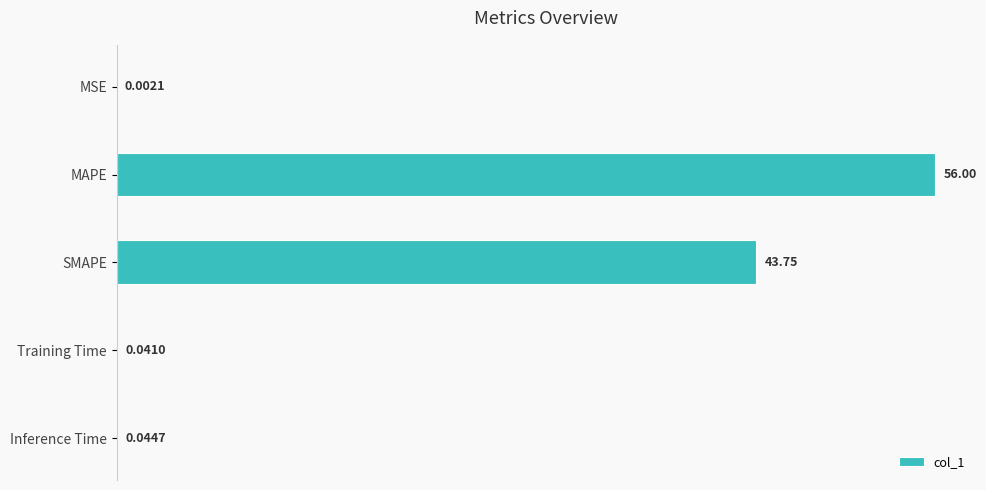

Are the bars horizontal?

Yes